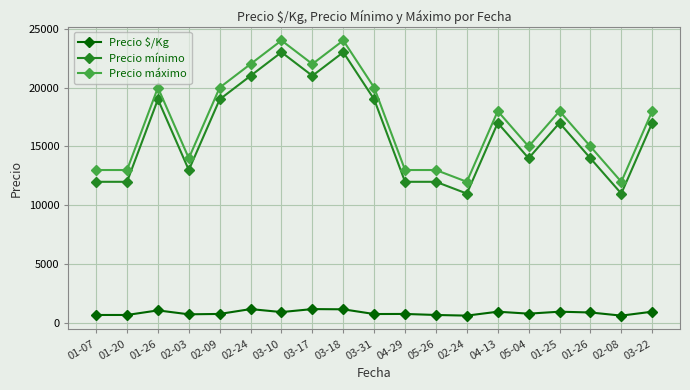

How many lines are shown in the chart?

3